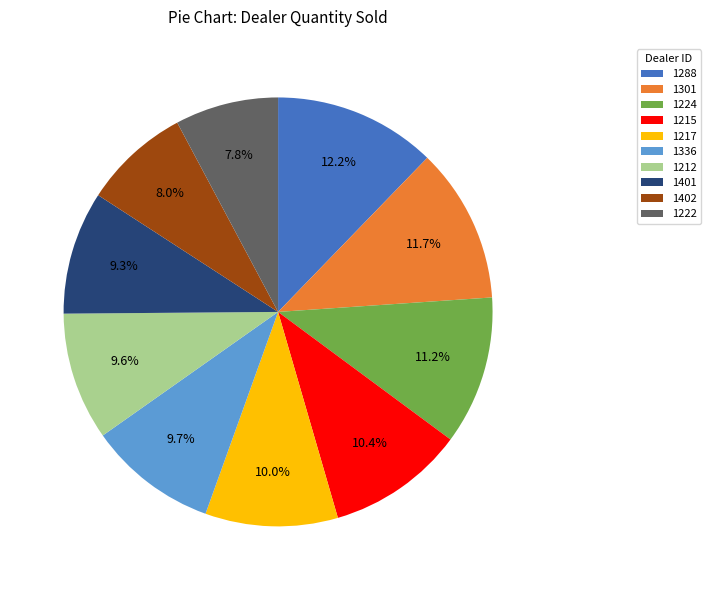

How many segments does this pie chart have?

10